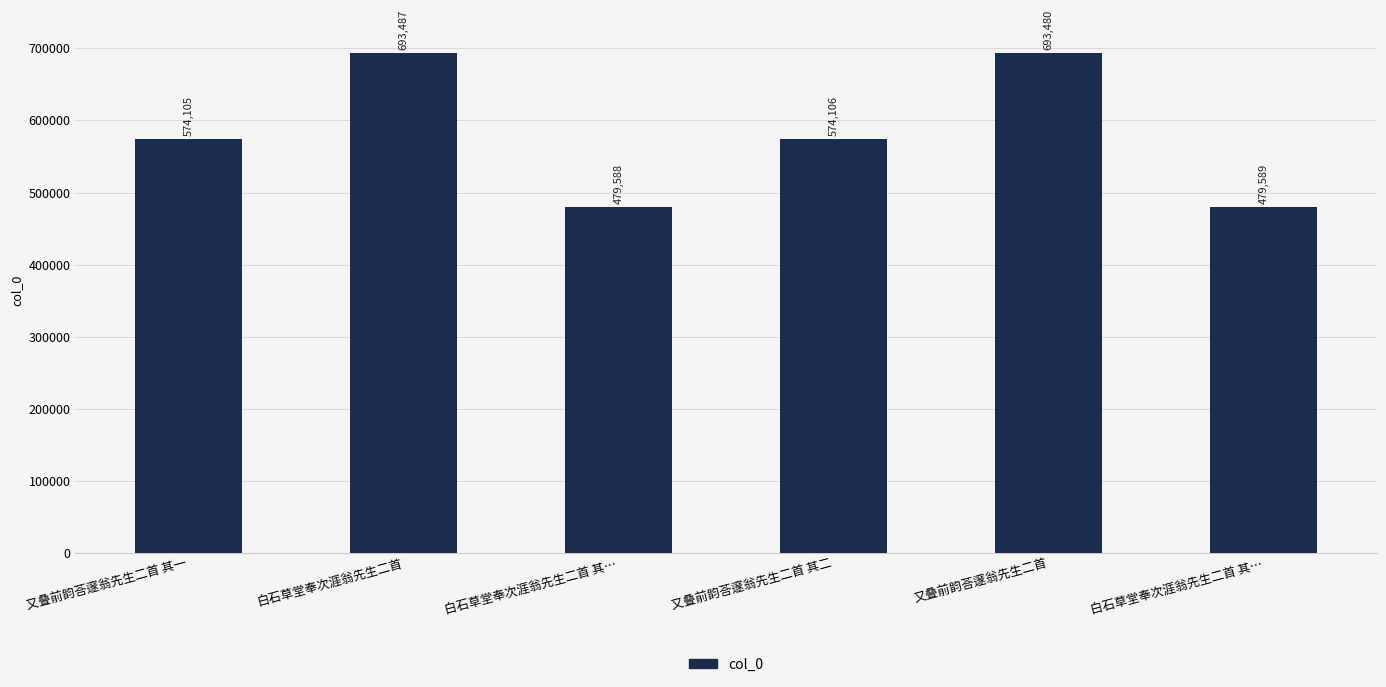

Which label corresponds to the largest value in the chart?

白石草堂奉次涯翁先生二首